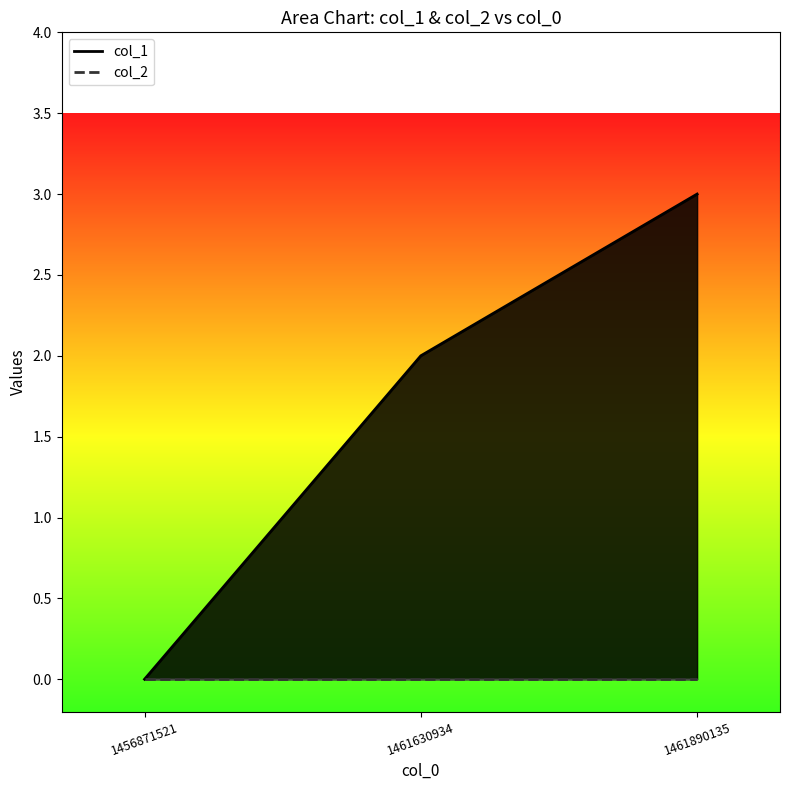

Between 1461630934 and 1461890135, which is larger?

1461890135